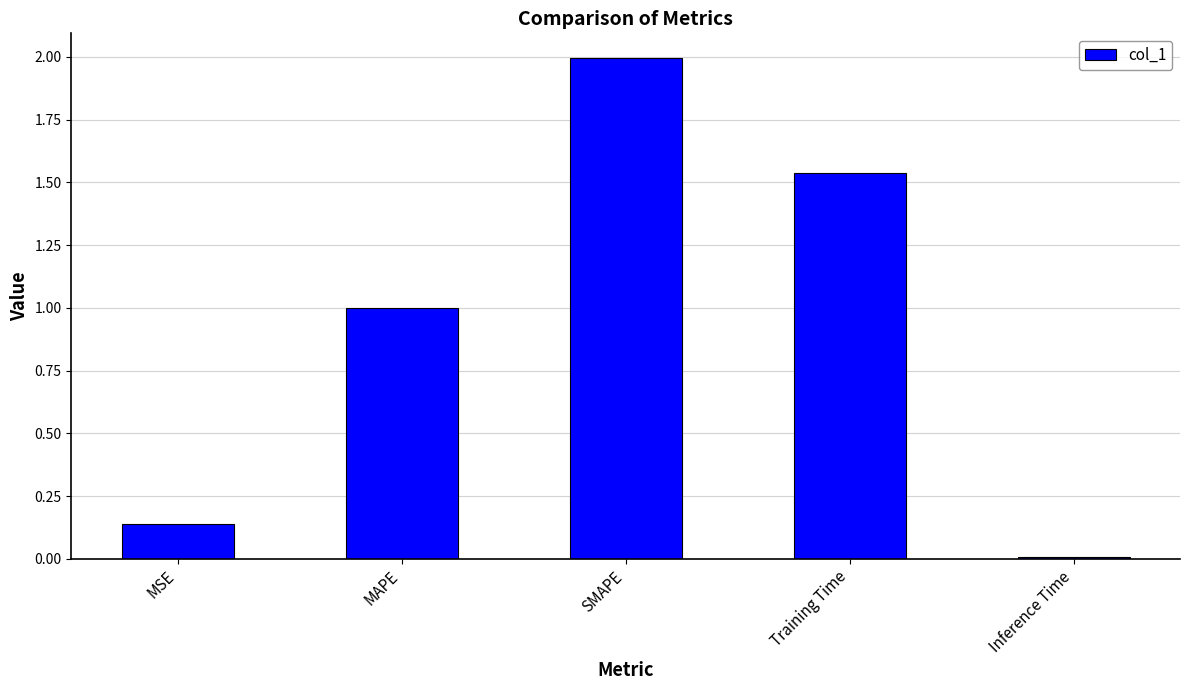

What is the sum of the values at Training Time and MAPE?

2.5